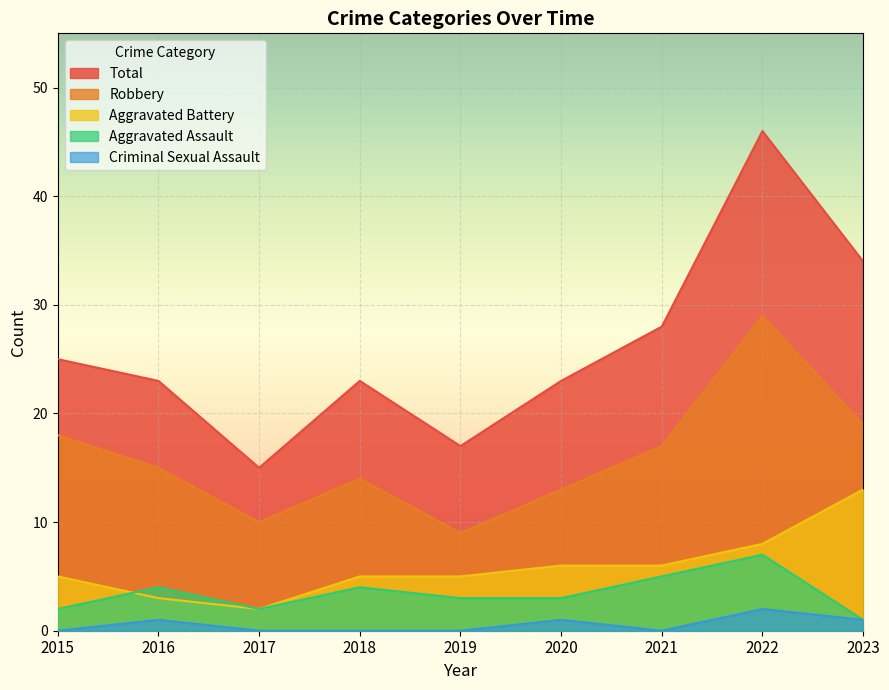

Which has a higher value, 2018 or 2020?

2018